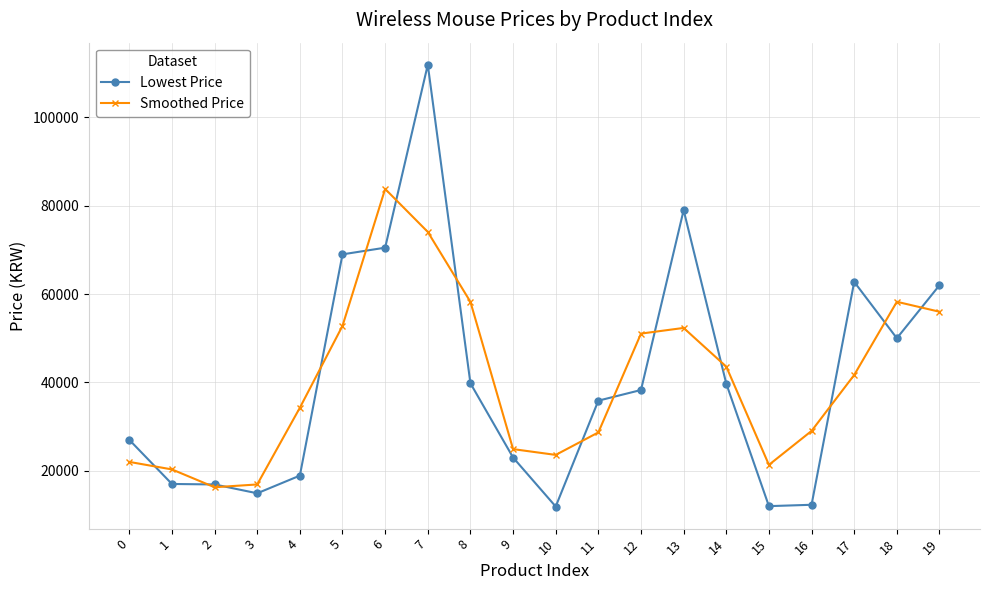

What is the total value across all series at 5?

121786.7